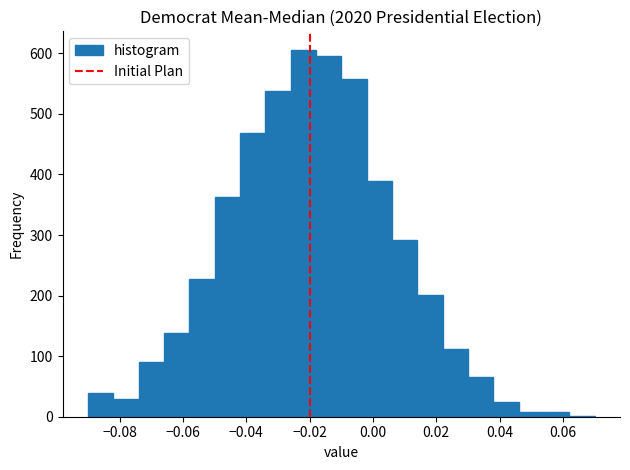

Reading left to right, transcribe this chart: for each bar, give the range it covers on the x-axis and its height. The values are not printed on the chart, so give them approximately, as read against the axis.

-0.090 to -0.082: 40
-0.082 to -0.074: 30
-0.074 to -0.066: 90
-0.066 to -0.058: 140
-0.058 to -0.050: 230
-0.050 to -0.042: 360
-0.042 to -0.034: 470
-0.034 to -0.026: 540
-0.026 to -0.018: 610
-0.018 to -0.010: 600
-0.010 to -0.002: 560
-0.002 to 0.006: 390
0.006 to 0.014: 290
0.014 to 0.022: 200
0.022 to 0.030: 110
0.030 to 0.038: 70
0.038 to 0.046: 20
0.046 to 0.054: under 10
0.054 to 0.062: under 10
0.062 to 0.070: under 10